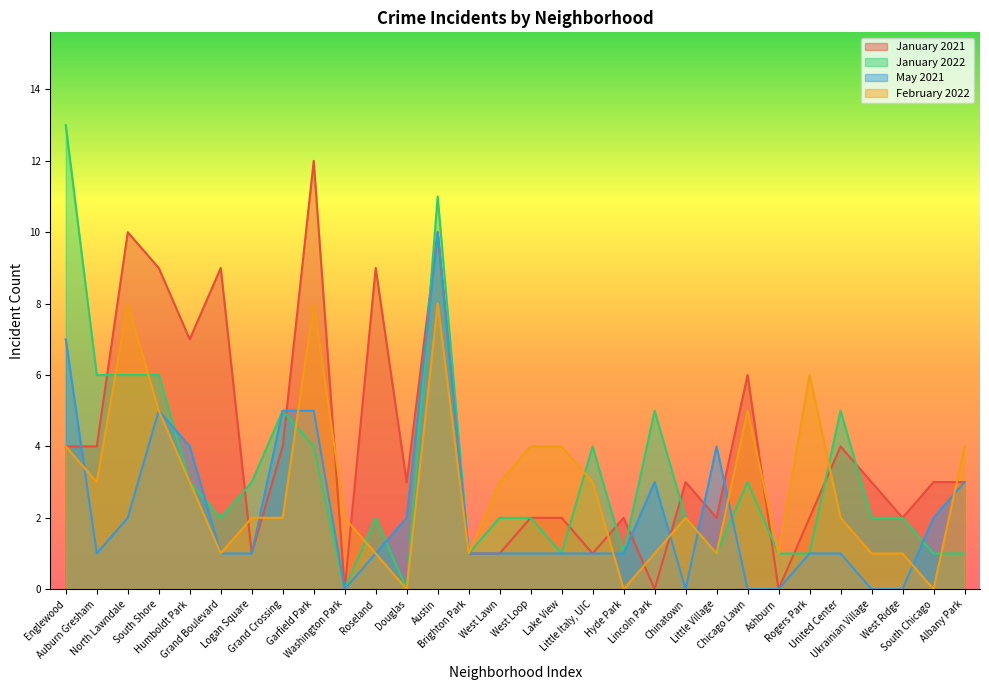

What is the label of the 21st point from the right?

Washington Park